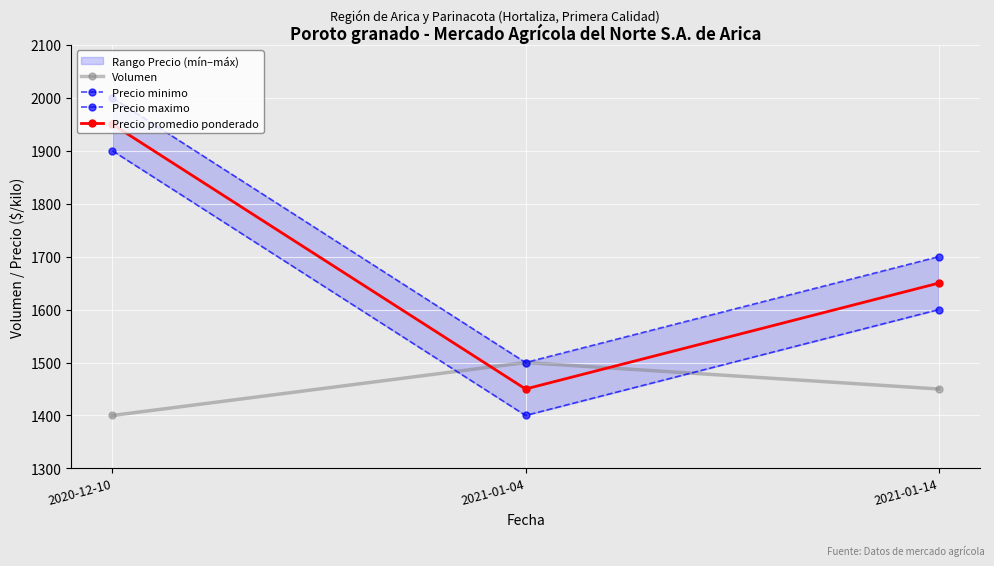

Is the value of Volumen at 2021-01-14 greater than the value of Precio promedio ponderado at 2021-01-04?

No